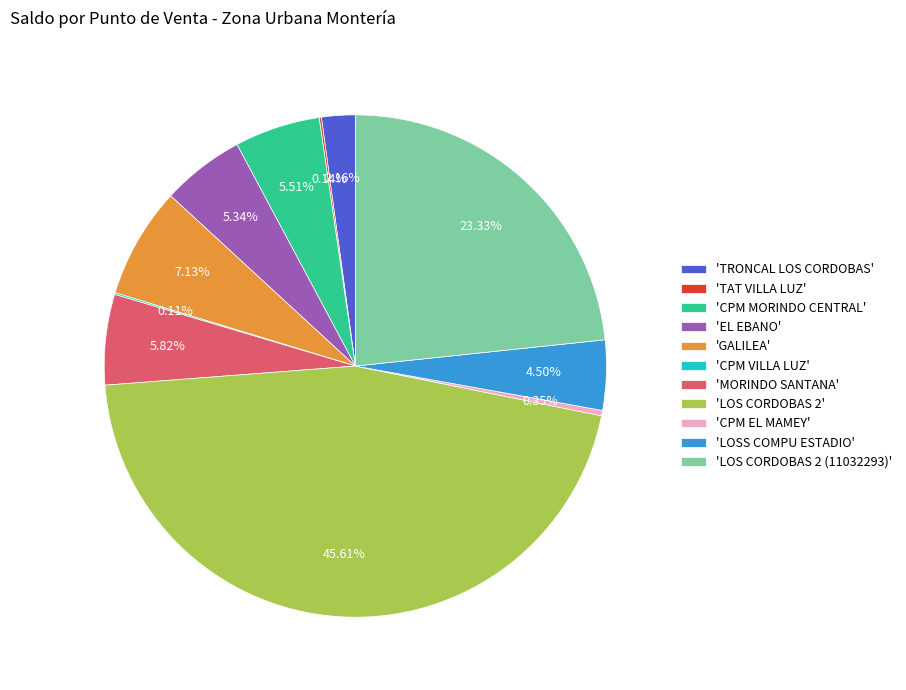

Combined, do 'MORINDO SANTANA' and 'LOS CORDOBAS 2 (11032293)' account for over 50%?

No